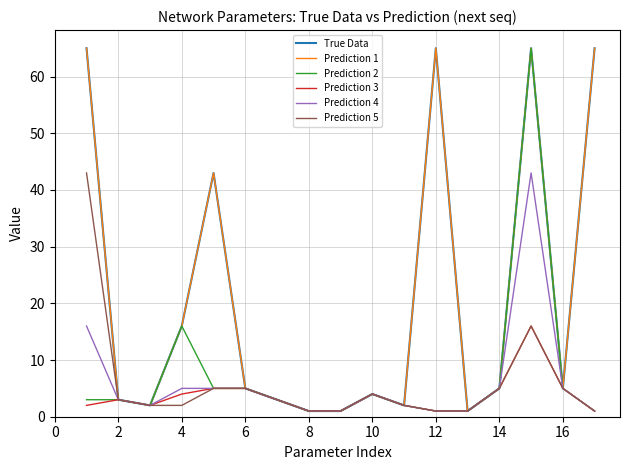

True or false: Prediction 3 and Prediction 4 intersect in this chart.

False